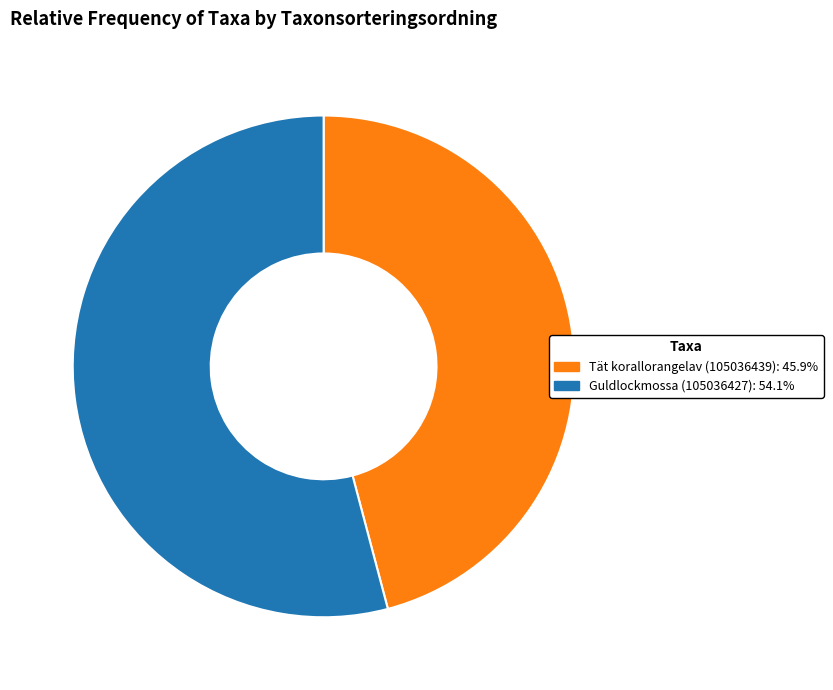

Which slice is the largest?

Guldlockmossa (105036427)